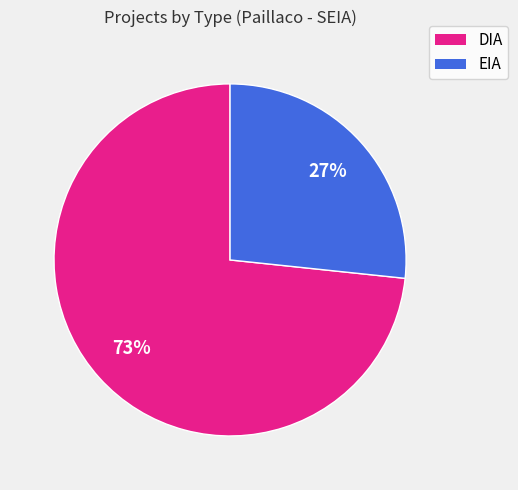

To the nearest percent, what is the average slice percentage?

50%